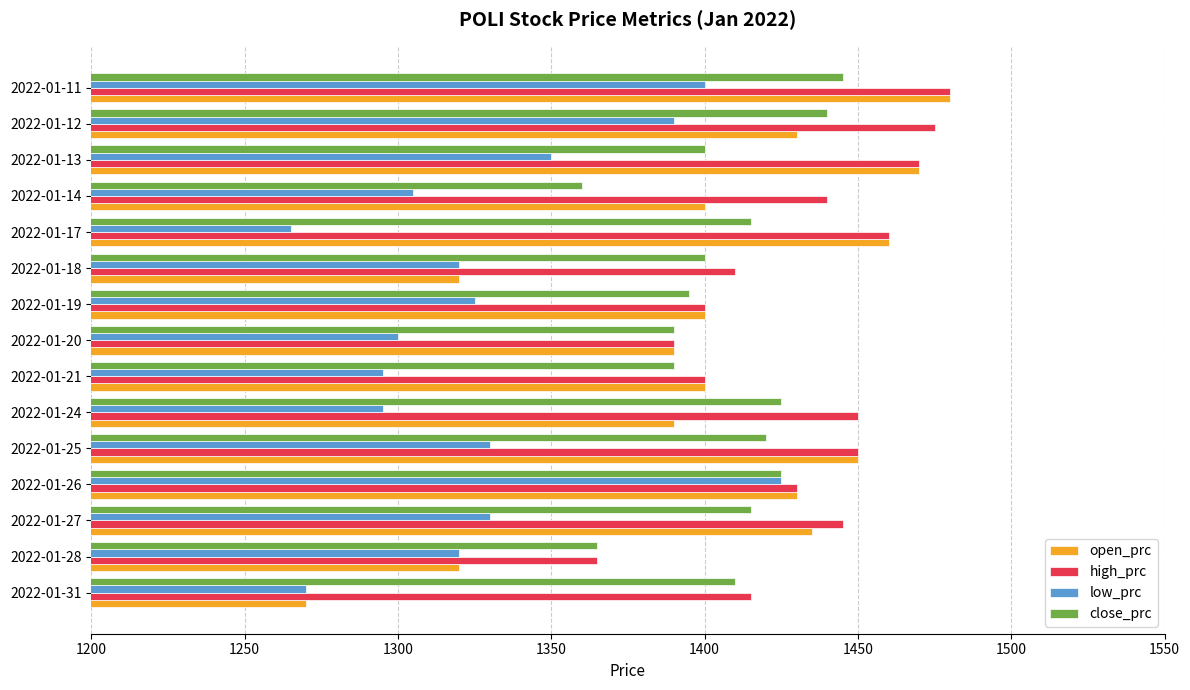

Which series has the largest range (max minus min)?

open_prc